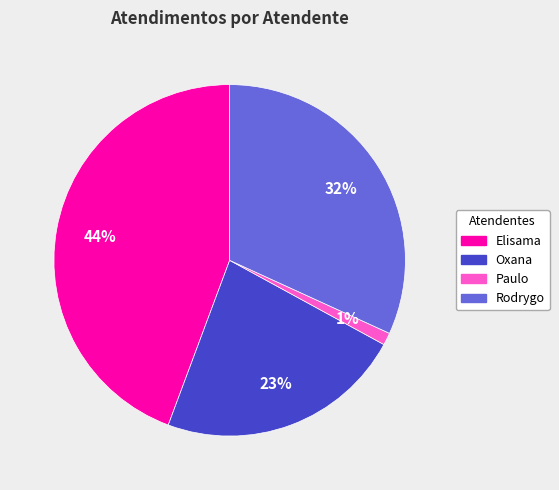

Is there a majority slice in this chart?

No